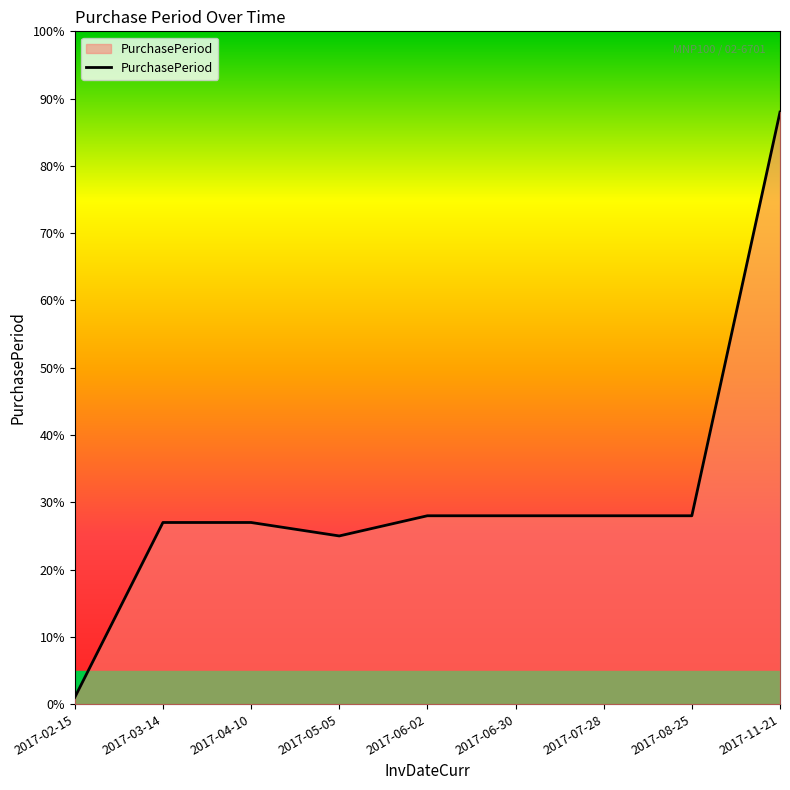

At which category does the chart reach its peak across all series?

2017-11-21